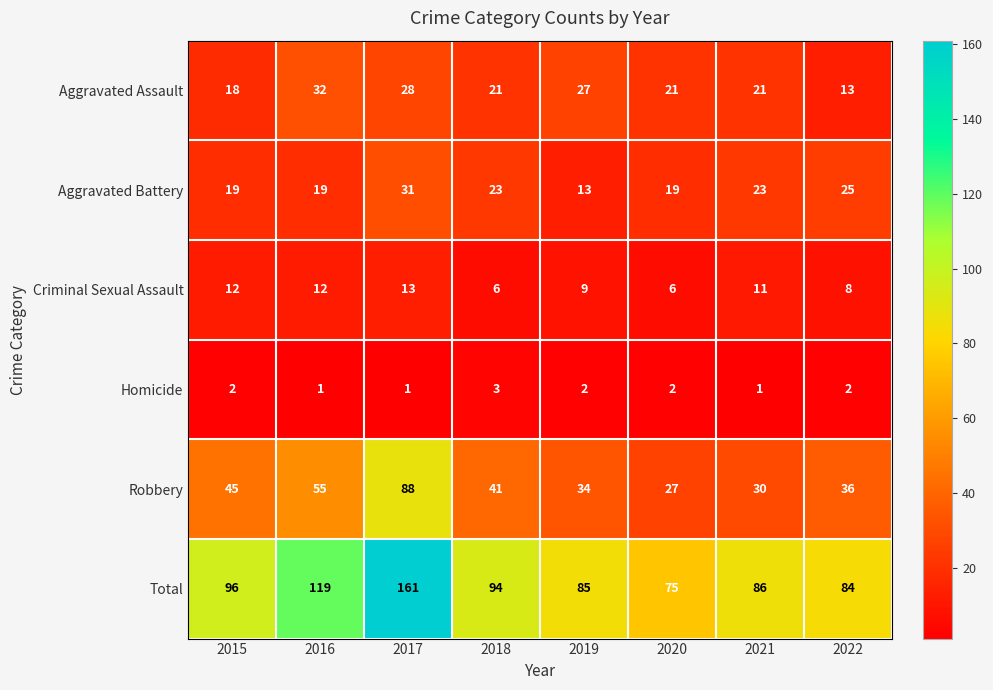

What is the difference between the Robbery values at 2020 and 2018?

14